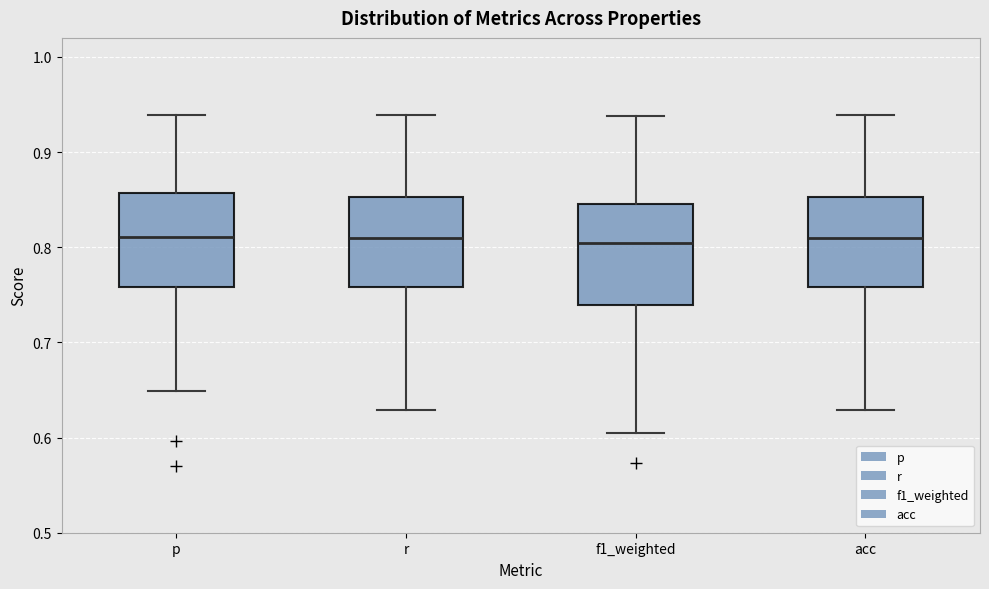

Reading left to right, read every box against the y-axis: the position of its median line, the range the box covers, and the ends of its whiskers. The values are not printed on the chart, so give them approximately, as read against the axis.

p: median 0.81, box 0.76 to 0.86, whiskers 0.65 to 0.94
r: median 0.81, box 0.76 to 0.85, whiskers 0.63 to 0.94
f1_weighted: median 0.80, box 0.74 to 0.85, whiskers 0.60 to 0.94
acc: median 0.81, box 0.76 to 0.85, whiskers 0.63 to 0.94